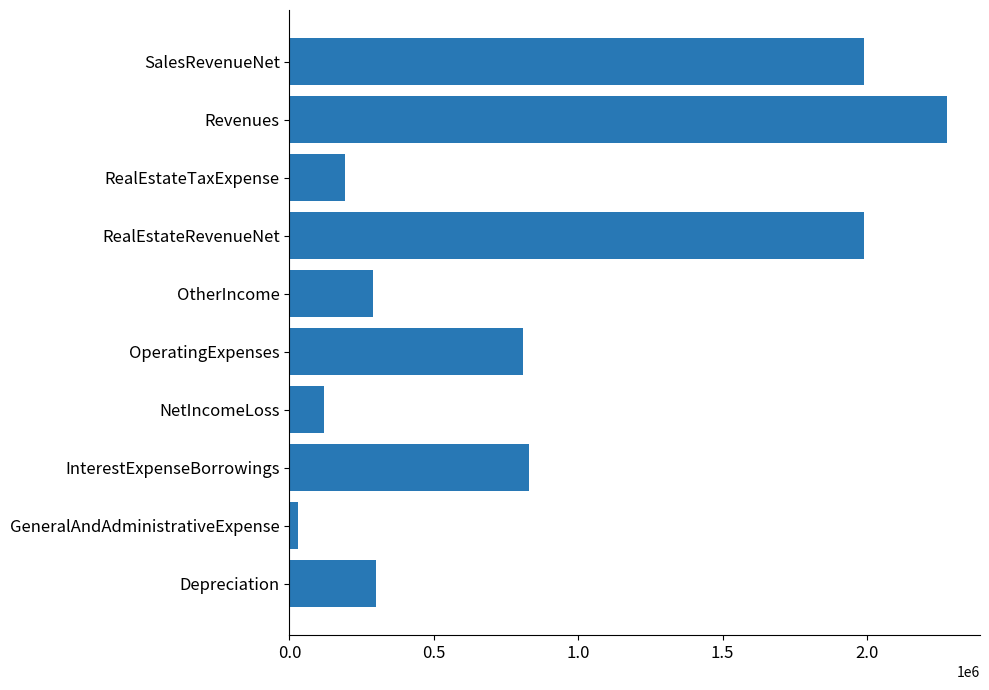

True or false: the data shows 1079083 at RealEstateRevenueNet.

False